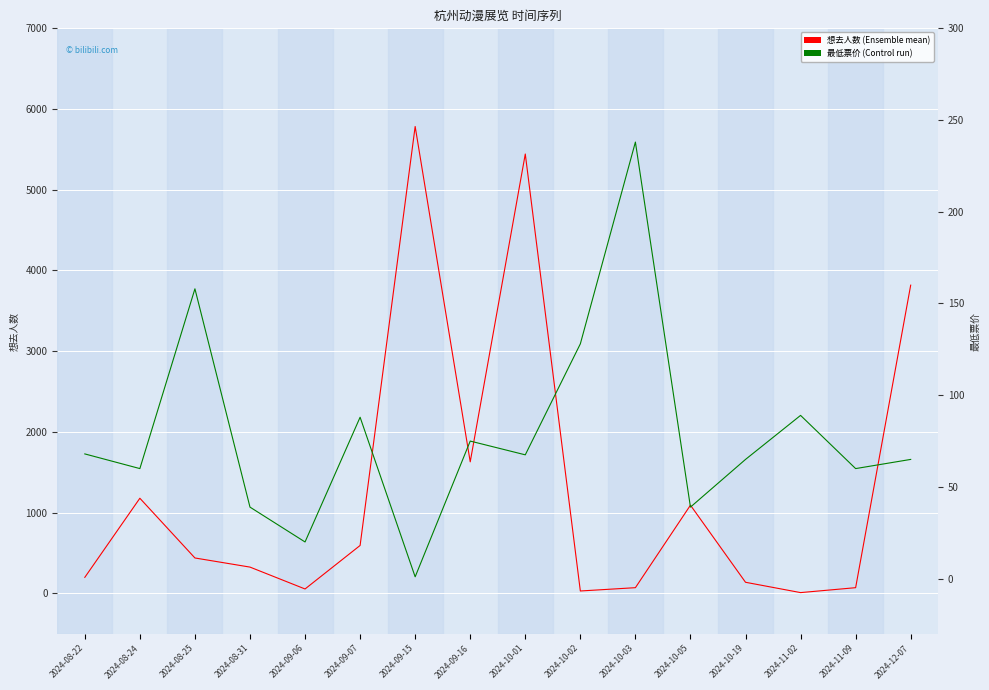

What are all the series names shown in the legend?

想去人数, 最低票价